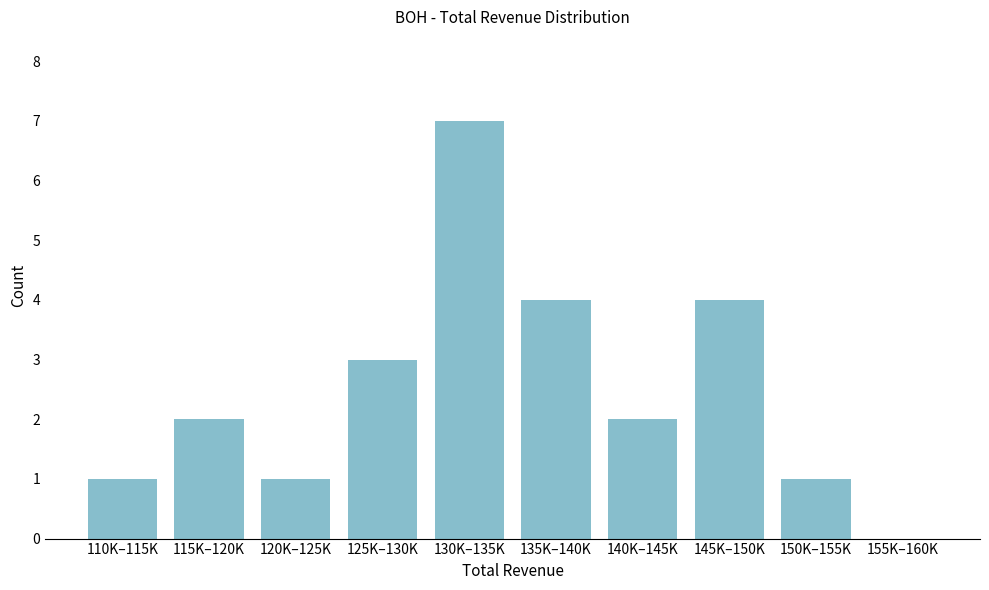

Reading left to right, list all the values displayed in this chart.

110K–115K=1	115K–120K=2	120K–125K=1	125K–130K=3	130K–135K=7	135K–140K=4	140K–145K=2	145K–150K=4	150K–155K=1	155K–160K=0